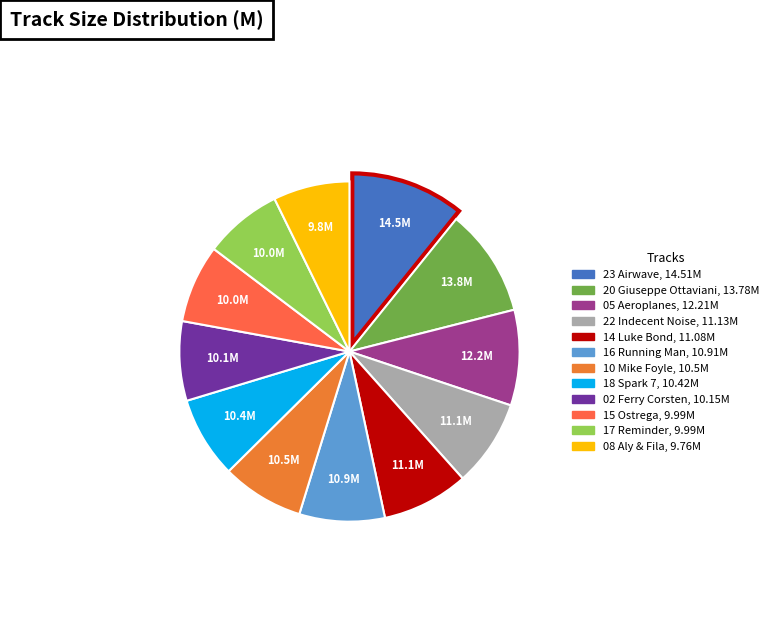

Does any single category account for the majority?

No